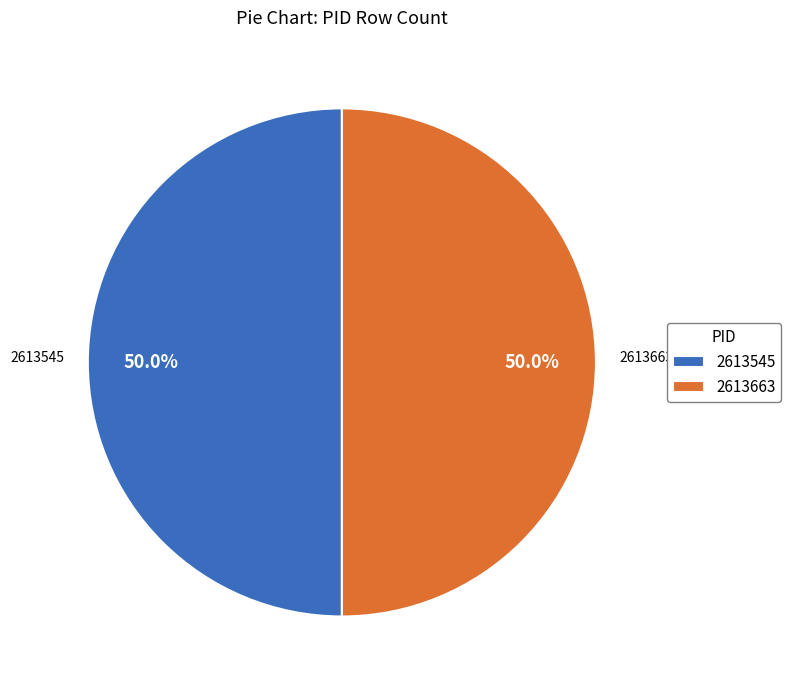

Do 2613545 and 2613663 together represent more than half of the pie?

Yes